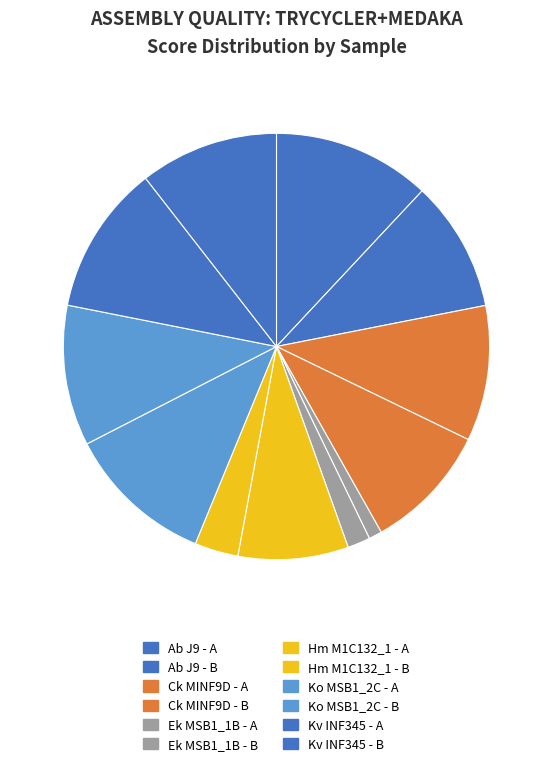

How many segments does this pie chart have?

12